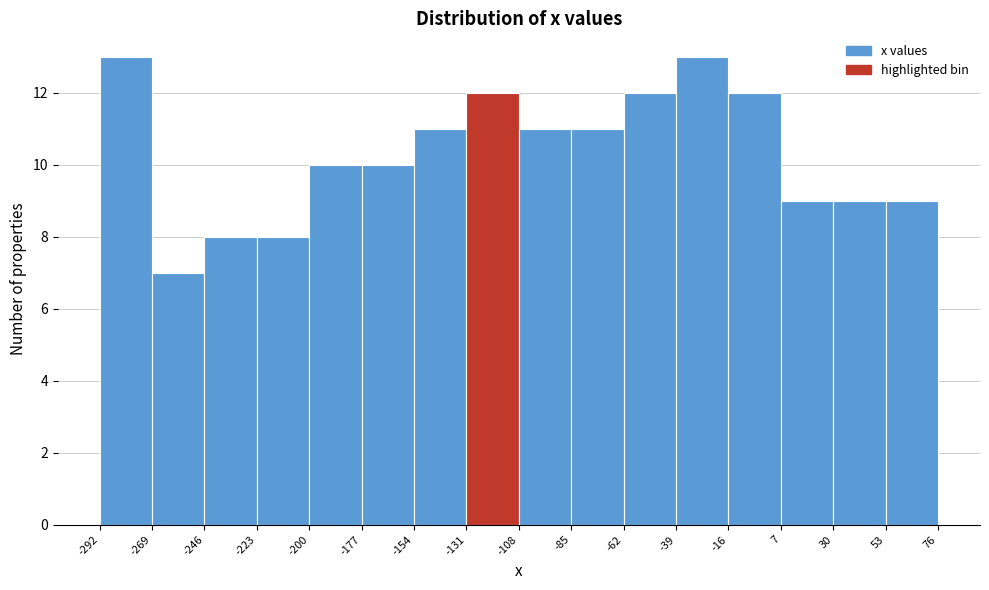

Reading left to right, list every bar in this chart as the range it spans on the x-axis followed by its height. The values are not printed on the chart, so give them approximately, as read against the axis.

-292 to -269: 13
-269 to -246: 7
-246 to -223: 8
-223 to -200: 8
-200 to -177: 10
-177 to -154: 10
-154 to -131: 11
-131 to -108: 12
-108 to -85: 11
-85 to -62: 11
-62 to -39: 12
-39 to -16: 13
-16 to 7: 12
7 to 30: 9
30 to 53: 9
53 to 76: 9